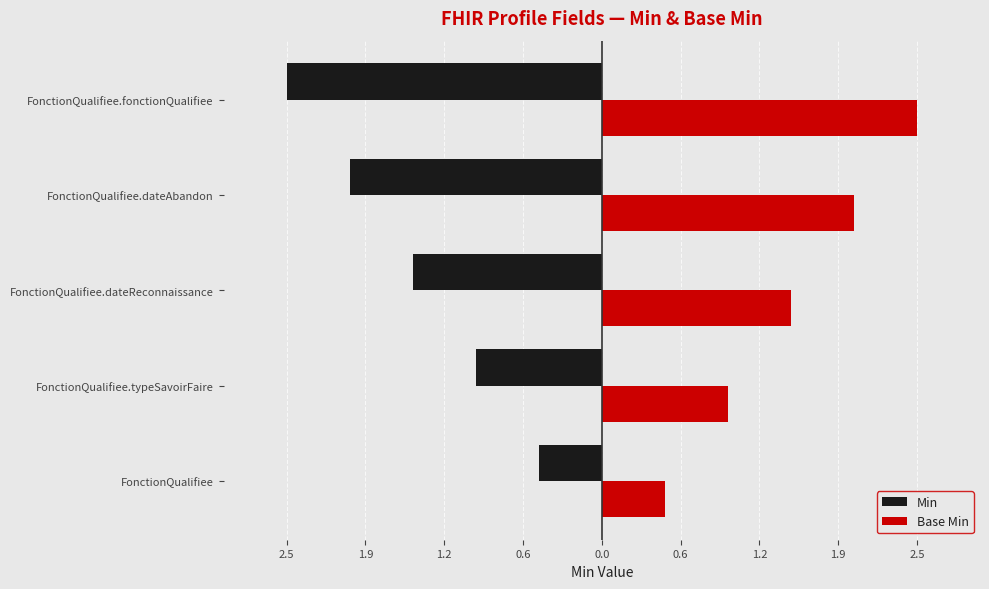

What are all the series names shown in the legend?

Min, Base Min